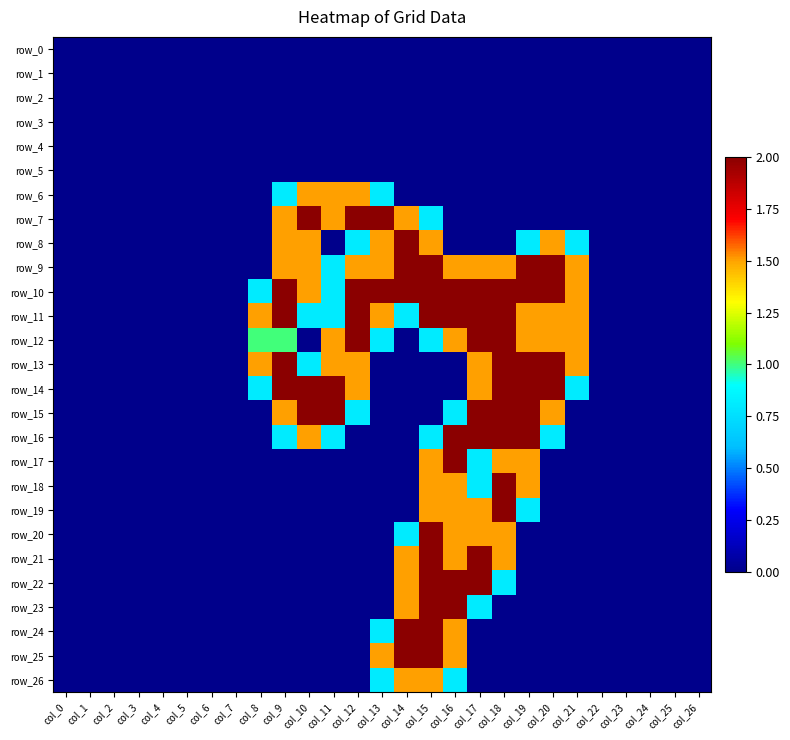

Reading right to left, extract all data points from this chart.

row_0: col_26=0.0	col_25=0.0	col_24=0.0	col_23=0.0	col_22=0.0	col_21=0.0	col_20=0.0	col_19=0.0	col_18=0.0	col_17=0.0	col_16=0.0	col_15=0.0	col_14=0.0	col_13=0.0	col_12=0.0	col_11=0.0	col_10=0.0	col_9=0.0	col_8=0.0	col_7=0.0	col_6=0.0	col_5=0.0	col_4=0.0	col_3=0.0	col_2=0.0	col_1=0.0	col_0=0.0
row_1: col_26=0.0	col_25=0.0	col_24=0.0	col_23=0.0	col_22=0.0	col_21=0.0	col_20=0.0	col_19=0.0	col_18=0.0	col_17=0.0	col_16=0.0	col_15=0.0	col_14=0.0	col_13=0.0	col_12=0.0	col_11=0.0	col_10=0.0	col_9=0.0	col_8=0.0	col_7=0.0	col_6=0.0	col_5=0.0	col_4=0.0	col_3=0.0	col_2=0.0	col_1=0.0	col_0=0.0
row_2: col_26=0.0	col_25=0.0	col_24=0.0	col_23=0.0	col_22=0.0	col_21=0.0	col_20=0.0	col_19=0.0	col_18=0.0	col_17=0.0	col_16=0.0	col_15=0.0	col_14=0.0	col_13=0.0	col_12=0.0	col_11=0.0	col_10=0.0	col_9=0.0	col_8=0.0	col_7=0.0	col_6=0.0	col_5=0.0	col_4=0.0	col_3=0.0	col_2=0.0	col_1=0.0	col_0=0.0
row_3: col_26=0.0	col_25=0.0	col_24=0.0	col_23=0.0	col_22=0.0	col_21=0.0	col_20=0.0	col_19=0.0	col_18=0.0	col_17=0.0	col_16=0.0	col_15=0.0	col_14=0.0	col_13=0.0	col_12=0.0	col_11=0.0	col_10=0.0	col_9=0.0	col_8=0.0	col_7=0.0	col_6=0.0	col_5=0.0	col_4=0.0	col_3=0.0	col_2=0.0	col_1=0.0	col_0=0.0
row_4: col_26=0.0	col_25=0.0	col_24=0.0	col_23=0.0	col_22=0.0	col_21=0.0	col_20=0.0	col_19=0.0	col_18=0.0	col_17=0.0	col_16=0.0	col_15=0.0	col_14=0.0	col_13=0.0	col_12=0.0	col_11=0.0	col_10=0.0	col_9=0.0	col_8=0.0	col_7=0.0	col_6=0.0	col_5=0.0	col_4=0.0	col_3=0.0	col_2=0.0	col_1=0.0	col_0=0.0
row_5: col_26=0.0	col_25=0.0	col_24=0.0	col_23=0.0	col_22=0.0	col_21=0.0	col_20=0.0	col_19=0.0	col_18=0.0	col_17=0.0	col_16=0.0	col_15=0.0	col_14=0.0	col_13=0.0	col_12=0.0	col_11=0.0	col_10=0.0	col_9=0.0	col_8=0.0	col_7=0.0	col_6=0.0	col_5=0.0	col_4=0.0	col_3=0.0	col_2=0.0	col_1=0.0	col_0=0.0
row_6: col_26=0.0	col_25=0.0	col_24=0.0	col_23=0.0	col_22=0.0	col_21=0.0	col_20=0.0	col_19=0.0	col_18=0.0	col_17=0.0	col_16=0.0	col_15=0.0	col_14=0.0	col_13=0.8	col_12=1.5	col_11=1.5	col_10=1.5	col_9=0.8	col_8=0.0	col_7=0.0	col_6=0.0	col_5=0.0	col_4=0.0	col_3=0.0	col_2=0.0	col_1=0.0	col_0=0.0
row_7: col_26=0.0	col_25=0.0	col_24=0.0	col_23=0.0	col_22=0.0	col_21=0.0	col_20=0.0	col_19=0.0	col_18=0.0	col_17=0.0	col_16=0.0	col_15=0.8	col_14=1.5	col_13=2.0	col_12=2.0	col_11=1.5	col_10=2.0	col_9=1.5	col_8=0.0	col_7=0.0	col_6=0.0	col_5=0.0	col_4=0.0	col_3=0.0	col_2=0.0	col_1=0.0	col_0=0.0
row_8: col_26=0.0	col_25=0.0	col_24=0.0	col_23=0.0	col_22=0.0	col_21=0.8	col_20=1.5	col_19=0.8	col_18=0.0	col_17=0.0	col_16=0.0	col_15=1.5	col_14=2.0	col_13=1.5	col_12=0.8	col_11=0.0	col_10=1.5	col_9=1.5	col_8=0.0	col_7=0.0	col_6=0.0	col_5=0.0	col_4=0.0	col_3=0.0	col_2=0.0	col_1=0.0	col_0=0.0
row_9: col_26=0.0	col_25=0.0	col_24=0.0	col_23=0.0	col_22=0.0	col_21=1.5	col_20=2.0	col_19=2.0	col_18=1.5	col_17=1.5	col_16=1.5	col_15=2.0	col_14=2.0	col_13=1.5	col_12=1.5	col_11=0.8	col_10=1.5	col_9=1.5	col_8=0.0	col_7=0.0	col_6=0.0	col_5=0.0	col_4=0.0	col_3=0.0	col_2=0.0	col_1=0.0	col_0=0.0
row_10: col_26=0.0	col_25=0.0	col_24=0.0	col_23=0.0	col_22=0.0	col_21=1.5	col_20=2.0	col_19=2.0	col_18=2.0	col_17=2.0	col_16=2.0	col_15=2.0	col_14=2.0	col_13=2.0	col_12=2.0	col_11=0.8	col_10=1.5	col_9=2.0	col_8=0.8	col_7=0.0	col_6=0.0	col_5=0.0	col_4=0.0	col_3=0.0	col_2=0.0	col_1=0.0	col_0=0.0
row_11: col_26=0.0	col_25=0.0	col_24=0.0	col_23=0.0	col_22=0.0	col_21=1.5	col_20=1.5	col_19=1.5	col_18=2.0	col_17=2.0	col_16=2.0	col_15=2.0	col_14=0.8	col_13=1.5	col_12=2.0	col_11=0.8	col_10=0.8	col_9=2.0	col_8=1.5	col_7=0.0	col_6=0.0	col_5=0.0	col_4=0.0	col_3=0.0	col_2=0.0	col_1=0.0	col_0=0.0
row_12: col_26=0.0	col_25=0.0	col_24=0.0	col_23=0.0	col_22=0.0	col_21=1.5	col_20=1.5	col_19=1.5	col_18=2.0	col_17=2.0	col_16=1.5	col_15=0.8	col_14=0.0	col_13=0.8	col_12=2.0	col_11=1.5	col_10=0.0	col_9=1.0	col_8=1.0	col_7=0.0	col_6=0.0	col_5=0.0	col_4=0.0	col_3=0.0	col_2=0.0	col_1=0.0	col_0=0.0
row_13: col_26=0.0	col_25=0.0	col_24=0.0	col_23=0.0	col_22=0.0	col_21=1.5	col_20=2.0	col_19=2.0	col_18=2.0	col_17=1.5	col_16=0.0	col_15=0.0	col_14=0.0	col_13=0.0	col_12=1.5	col_11=1.5	col_10=0.8	col_9=2.0	col_8=1.5	col_7=0.0	col_6=0.0	col_5=0.0	col_4=0.0	col_3=0.0	col_2=0.0	col_1=0.0	col_0=0.0
row_14: col_26=0.0	col_25=0.0	col_24=0.0	col_23=0.0	col_22=0.0	col_21=0.8	col_20=2.0	col_19=2.0	col_18=2.0	col_17=1.5	col_16=0.0	col_15=0.0	col_14=0.0	col_13=0.0	col_12=1.5	col_11=2.0	col_10=2.0	col_9=2.0	col_8=0.8	col_7=0.0	col_6=0.0	col_5=0.0	col_4=0.0	col_3=0.0	col_2=0.0	col_1=0.0	col_0=0.0
row_15: col_26=0.0	col_25=0.0	col_24=0.0	col_23=0.0	col_22=0.0	col_21=0.0	col_20=1.5	col_19=2.0	col_18=2.0	col_17=2.0	col_16=0.8	col_15=0.0	col_14=0.0	col_13=0.0	col_12=0.8	col_11=2.0	col_10=2.0	col_9=1.5	col_8=0.0	col_7=0.0	col_6=0.0	col_5=0.0	col_4=0.0	col_3=0.0	col_2=0.0	col_1=0.0	col_0=0.0
row_16: col_26=0.0	col_25=0.0	col_24=0.0	col_23=0.0	col_22=0.0	col_21=0.0	col_20=0.8	col_19=2.0	col_18=2.0	col_17=2.0	col_16=2.0	col_15=0.8	col_14=0.0	col_13=0.0	col_12=0.0	col_11=0.8	col_10=1.5	col_9=0.8	col_8=0.0	col_7=0.0	col_6=0.0	col_5=0.0	col_4=0.0	col_3=0.0	col_2=0.0	col_1=0.0	col_0=0.0
row_17: col_26=0.0	col_25=0.0	col_24=0.0	col_23=0.0	col_22=0.0	col_21=0.0	col_20=0.0	col_19=1.5	col_18=1.5	col_17=0.8	col_16=2.0	col_15=1.5	col_14=0.0	col_13=0.0	col_12=0.0	col_11=0.0	col_10=0.0	col_9=0.0	col_8=0.0	col_7=0.0	col_6=0.0	col_5=0.0	col_4=0.0	col_3=0.0	col_2=0.0	col_1=0.0	col_0=0.0
row_18: col_26=0.0	col_25=0.0	col_24=0.0	col_23=0.0	col_22=0.0	col_21=0.0	col_20=0.0	col_19=1.5	col_18=2.0	col_17=0.8	col_16=1.5	col_15=1.5	col_14=0.0	col_13=0.0	col_12=0.0	col_11=0.0	col_10=0.0	col_9=0.0	col_8=0.0	col_7=0.0	col_6=0.0	col_5=0.0	col_4=0.0	col_3=0.0	col_2=0.0	col_1=0.0	col_0=0.0
row_19: col_26=0.0	col_25=0.0	col_24=0.0	col_23=0.0	col_22=0.0	col_21=0.0	col_20=0.0	col_19=0.8	col_18=2.0	col_17=1.5	col_16=1.5	col_15=1.5	col_14=0.0	col_13=0.0	col_12=0.0	col_11=0.0	col_10=0.0	col_9=0.0	col_8=0.0	col_7=0.0	col_6=0.0	col_5=0.0	col_4=0.0	col_3=0.0	col_2=0.0	col_1=0.0	col_0=0.0
row_20: col_26=0.0	col_25=0.0	col_24=0.0	col_23=0.0	col_22=0.0	col_21=0.0	col_20=0.0	col_19=0.0	col_18=1.5	col_17=1.5	col_16=1.5	col_15=2.0	col_14=0.8	col_13=0.0	col_12=0.0	col_11=0.0	col_10=0.0	col_9=0.0	col_8=0.0	col_7=0.0	col_6=0.0	col_5=0.0	col_4=0.0	col_3=0.0	col_2=0.0	col_1=0.0	col_0=0.0
row_21: col_26=0.0	col_25=0.0	col_24=0.0	col_23=0.0	col_22=0.0	col_21=0.0	col_20=0.0	col_19=0.0	col_18=1.5	col_17=2.0	col_16=1.5	col_15=2.0	col_14=1.5	col_13=0.0	col_12=0.0	col_11=0.0	col_10=0.0	col_9=0.0	col_8=0.0	col_7=0.0	col_6=0.0	col_5=0.0	col_4=0.0	col_3=0.0	col_2=0.0	col_1=0.0	col_0=0.0
row_22: col_26=0.0	col_25=0.0	col_24=0.0	col_23=0.0	col_22=0.0	col_21=0.0	col_20=0.0	col_19=0.0	col_18=0.8	col_17=2.0	col_16=2.0	col_15=2.0	col_14=1.5	col_13=0.0	col_12=0.0	col_11=0.0	col_10=0.0	col_9=0.0	col_8=0.0	col_7=0.0	col_6=0.0	col_5=0.0	col_4=0.0	col_3=0.0	col_2=0.0	col_1=0.0	col_0=0.0
row_23: col_26=0.0	col_25=0.0	col_24=0.0	col_23=0.0	col_22=0.0	col_21=0.0	col_20=0.0	col_19=0.0	col_18=0.0	col_17=0.8	col_16=2.0	col_15=2.0	col_14=1.5	col_13=0.0	col_12=0.0	col_11=0.0	col_10=0.0	col_9=0.0	col_8=0.0	col_7=0.0	col_6=0.0	col_5=0.0	col_4=0.0	col_3=0.0	col_2=0.0	col_1=0.0	col_0=0.0
row_24: col_26=0.0	col_25=0.0	col_24=0.0	col_23=0.0	col_22=0.0	col_21=0.0	col_20=0.0	col_19=0.0	col_18=0.0	col_17=0.0	col_16=1.5	col_15=2.0	col_14=2.0	col_13=0.8	col_12=0.0	col_11=0.0	col_10=0.0	col_9=0.0	col_8=0.0	col_7=0.0	col_6=0.0	col_5=0.0	col_4=0.0	col_3=0.0	col_2=0.0	col_1=0.0	col_0=0.0
row_25: col_26=0.0	col_25=0.0	col_24=0.0	col_23=0.0	col_22=0.0	col_21=0.0	col_20=0.0	col_19=0.0	col_18=0.0	col_17=0.0	col_16=1.5	col_15=2.0	col_14=2.0	col_13=1.5	col_12=0.0	col_11=0.0	col_10=0.0	col_9=0.0	col_8=0.0	col_7=0.0	col_6=0.0	col_5=0.0	col_4=0.0	col_3=0.0	col_2=0.0	col_1=0.0	col_0=0.0
row_26: col_26=0.0	col_25=0.0	col_24=0.0	col_23=0.0	col_22=0.0	col_21=0.0	col_20=0.0	col_19=0.0	col_18=0.0	col_17=0.0	col_16=0.8	col_15=1.5	col_14=1.5	col_13=0.8	col_12=0.0	col_11=0.0	col_10=0.0	col_9=0.0	col_8=0.0	col_7=0.0	col_6=0.0	col_5=0.0	col_4=0.0	col_3=0.0	col_2=0.0	col_1=0.0	col_0=0.0